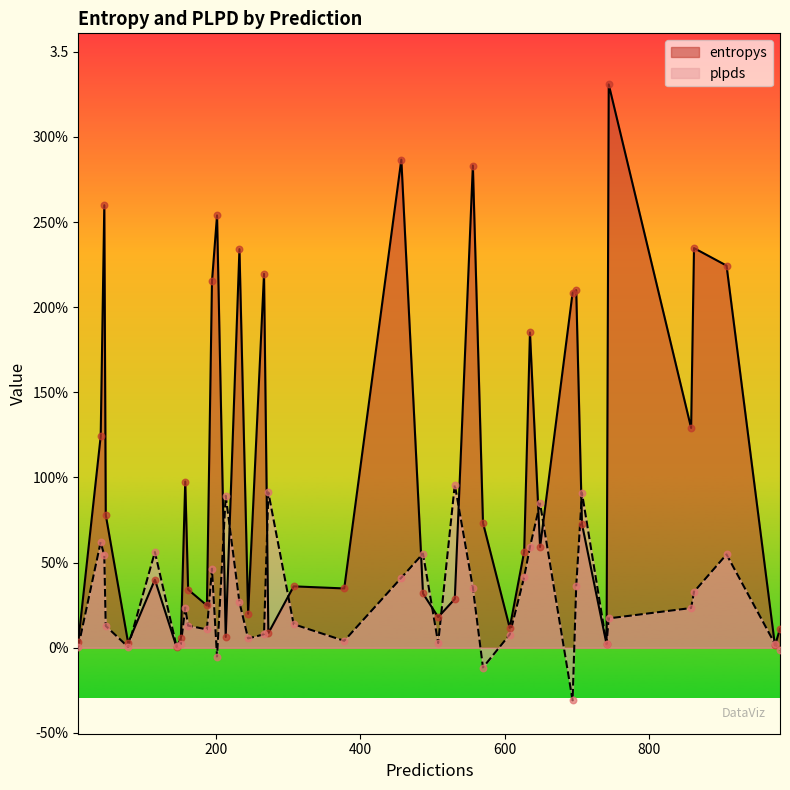

Which series reaches the minimum Y coordinate?

plpds